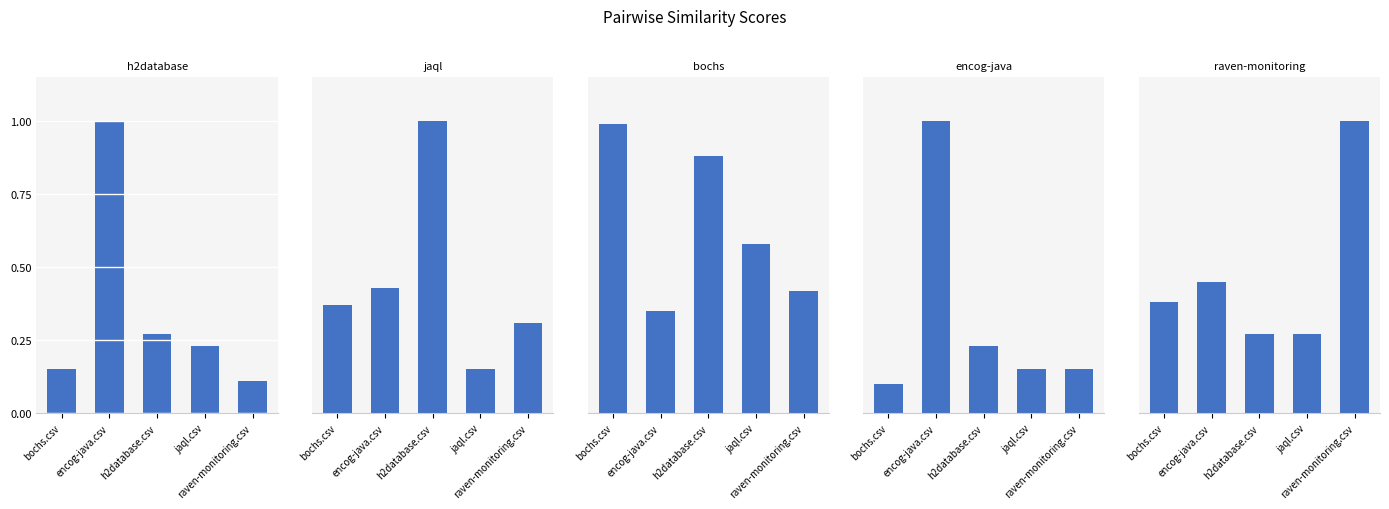

The h2database.csv series shows 0.0 at raven-monitoring.csv. True or false?

False